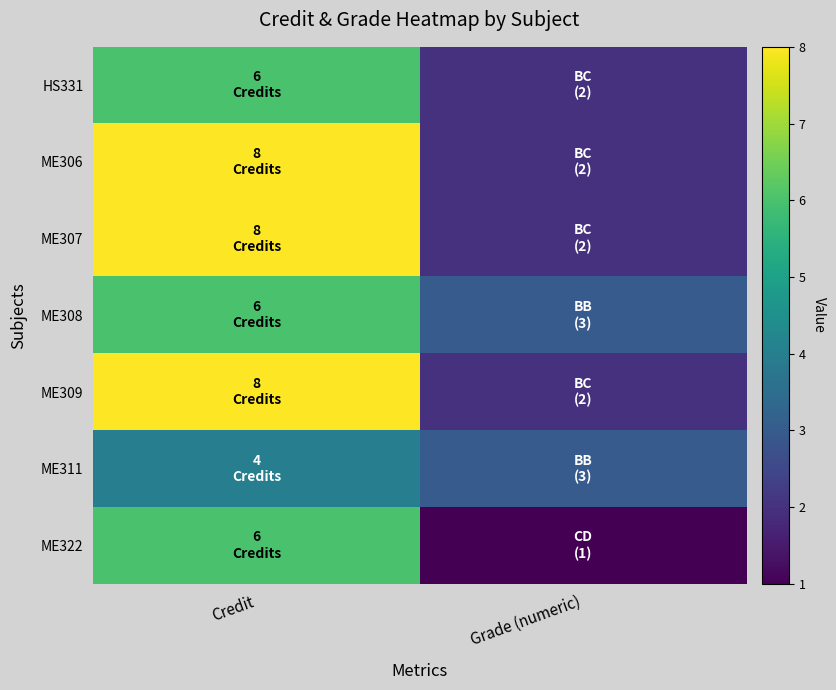

What is the maximum value shown in the chart?

8